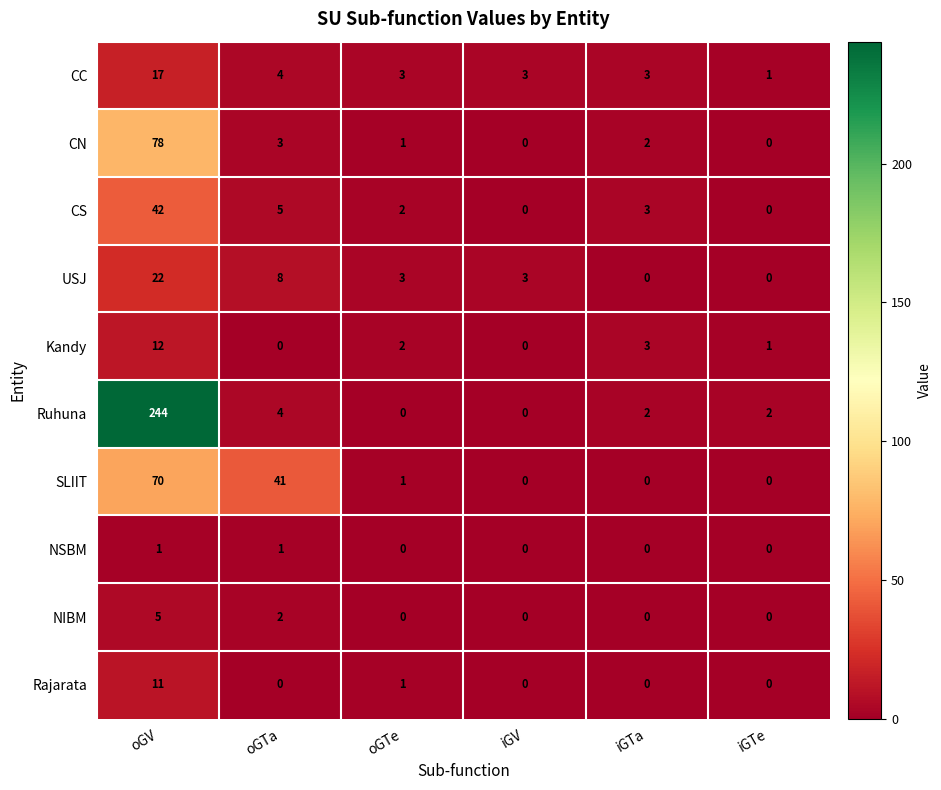

What is the average value of the SLIIT series?

19